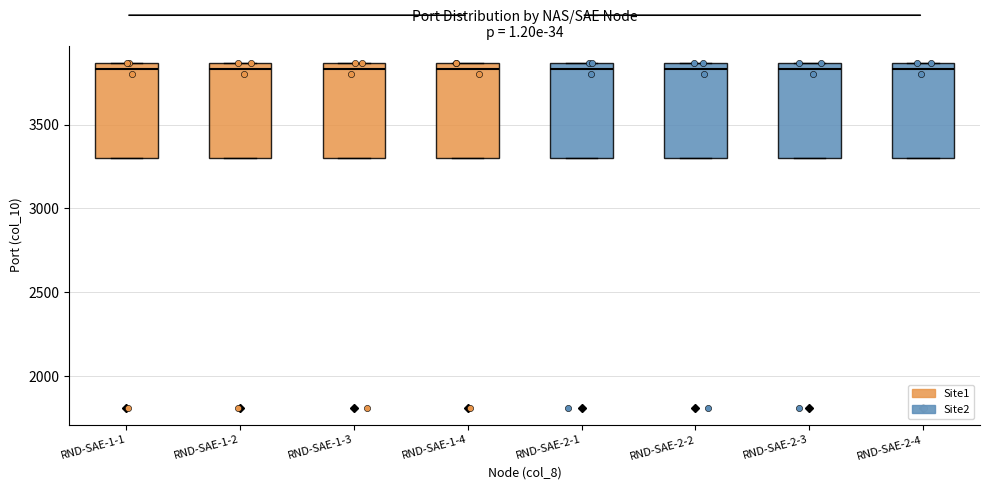

Reading left to right, read every box against the y-axis: the position of its median line, the range the box covers, and the ends of its whiskers. The values are not printed on the chart, so give them approximately, as read against the axis.

RND-SAE-1-1: median 3850 (just below the box's upper edge), box 3300 to 3850, whiskers 3300 to 3850
RND-SAE-1-2: median 3850 (just below the box's upper edge), box 3300 to 3850, whiskers 3300 to 3850
RND-SAE-1-3: median 3850 (just below the box's upper edge), box 3300 to 3850, whiskers 3300 to 3850
RND-SAE-1-4: median 3850 (just below the box's upper edge), box 3300 to 3850, whiskers 3300 to 3850
RND-SAE-2-1: median 3850 (just below the box's upper edge), box 3300 to 3850, whiskers 3300 to 3850
RND-SAE-2-2: median 3850 (just below the box's upper edge), box 3300 to 3850, whiskers 3300 to 3850
RND-SAE-2-3: median 3850 (just below the box's upper edge), box 3300 to 3850, whiskers 3300 to 3850
RND-SAE-2-4: median 3850 (just below the box's upper edge), box 3300 to 3850, whiskers 3300 to 3850